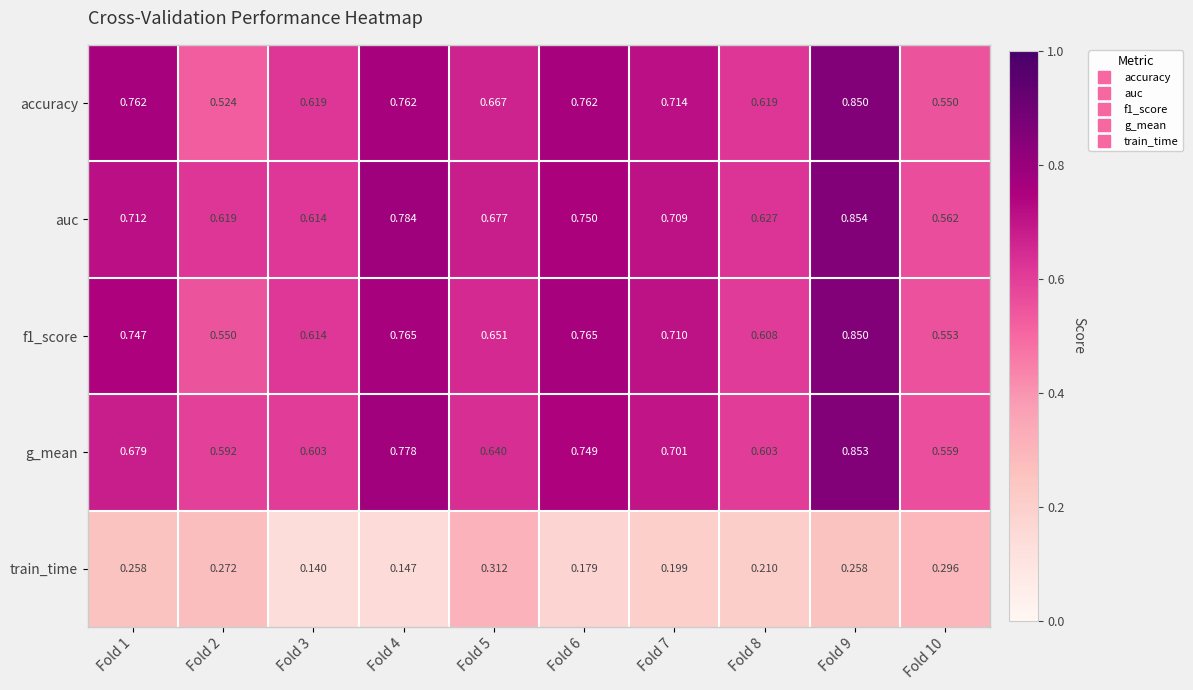

Between Fold 2 and Fold 7, which series saw the biggest shift?

accuracy